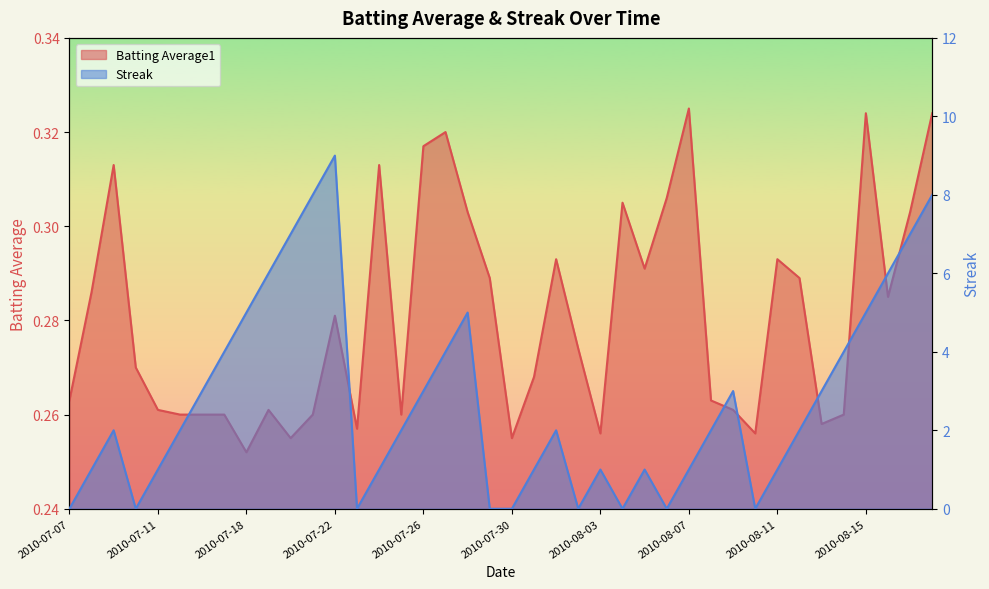

What is the total value across all series at 2010-08-15?

5.3